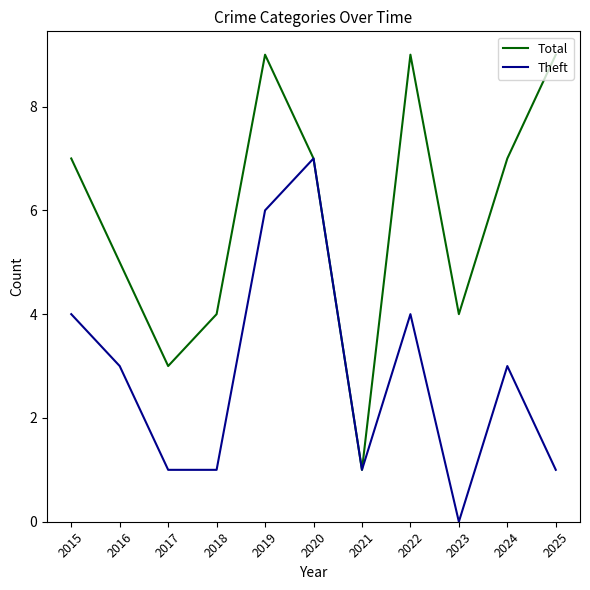

Reading left to right, transcribe all the data shown in this chart.

Total: 2015=7	2016=5	2017=3	2018=4	2019=9	2020=7	2021=1	2022=9	2023=4	2024=7	2025=9
Theft: 2015=4	2016=3	2017=1	2018=1	2019=6	2020=7	2021=1	2022=4	2023=0	2024=3	2025=1